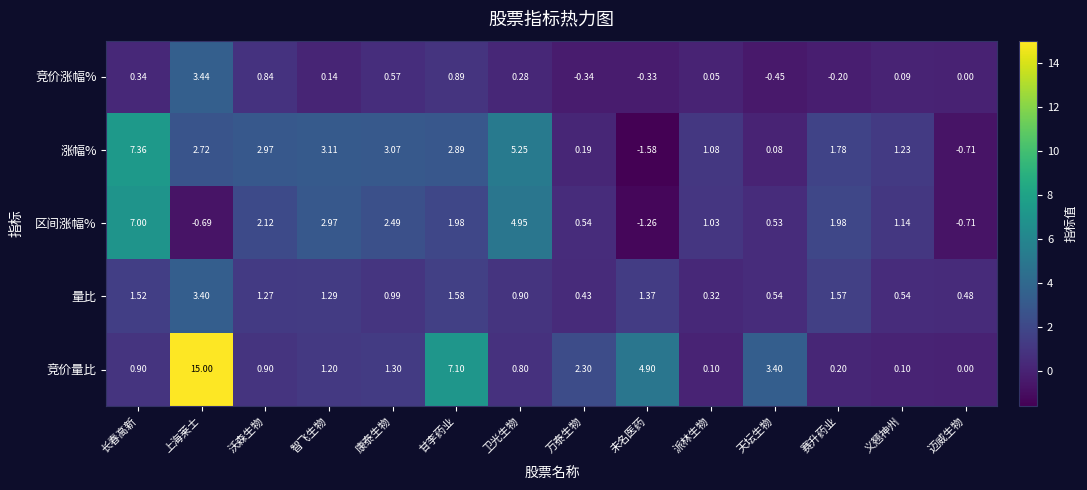

Which series has the largest total across all categories?

竞价量比